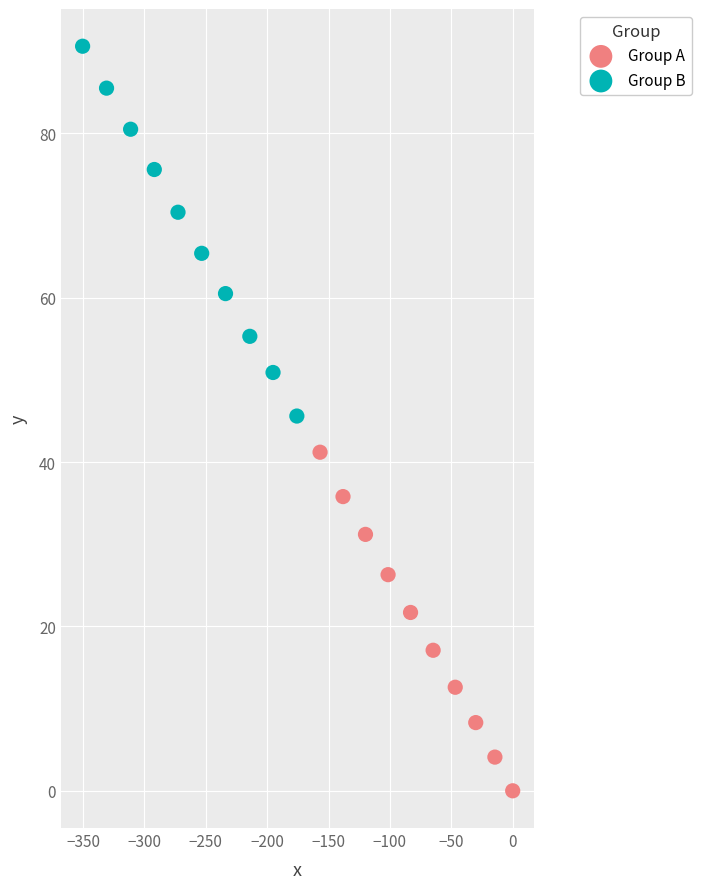

Which series contains the lowest Y value?

Group A